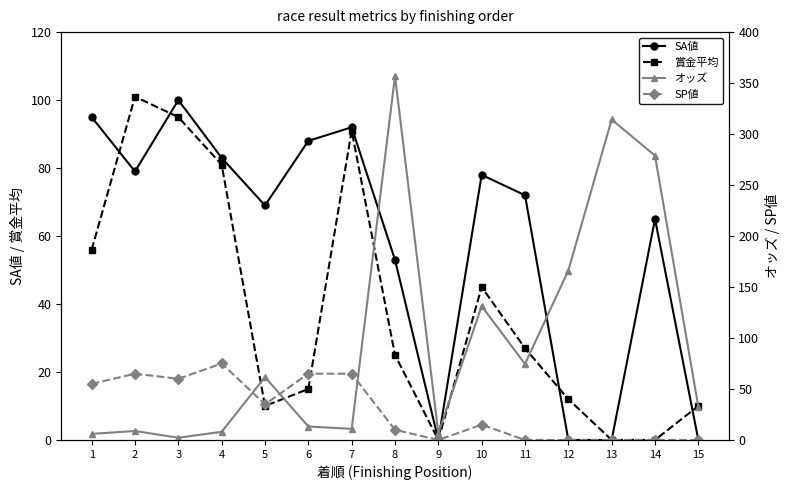

Between which two adjacent categories do SA値 and 賞金平均 first intersect?

1 and 2